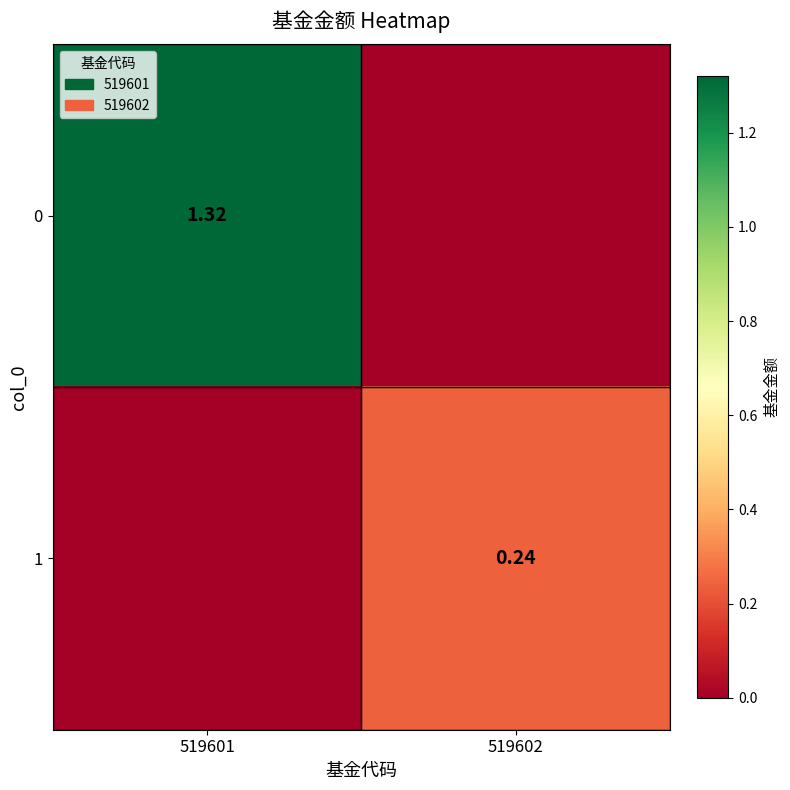

What is the total value across all series at 519601?

1.3